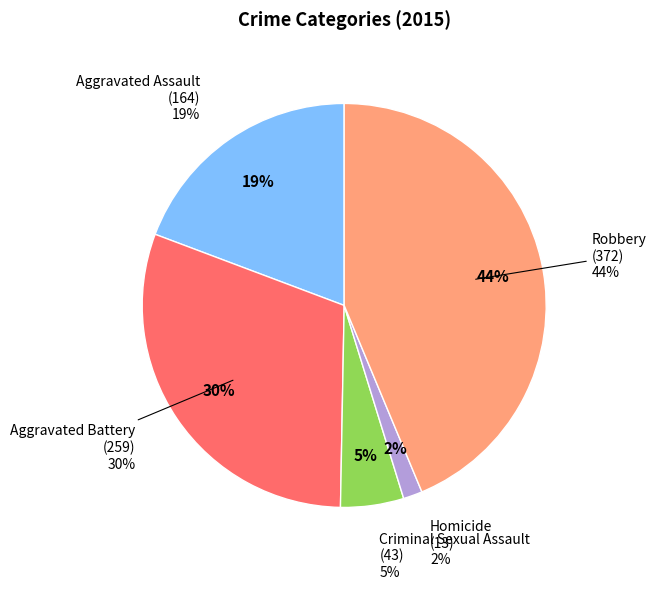

Does Aggravated Battery represent more than half of the total?

No